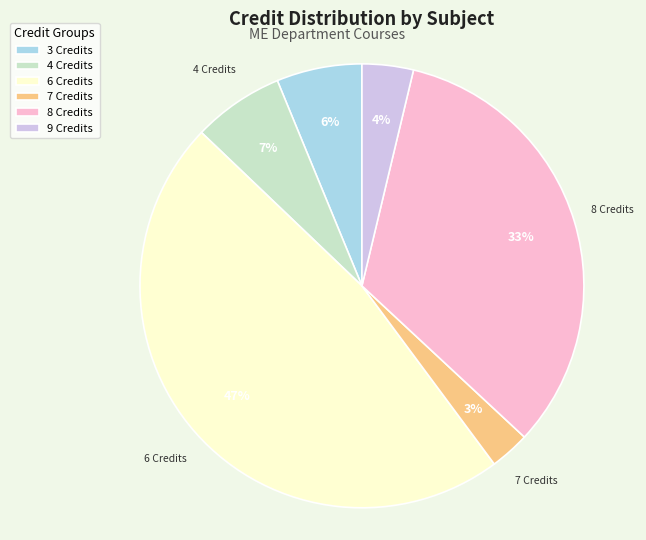

True or false: 4 Credits accounts for 7% of the total.

True